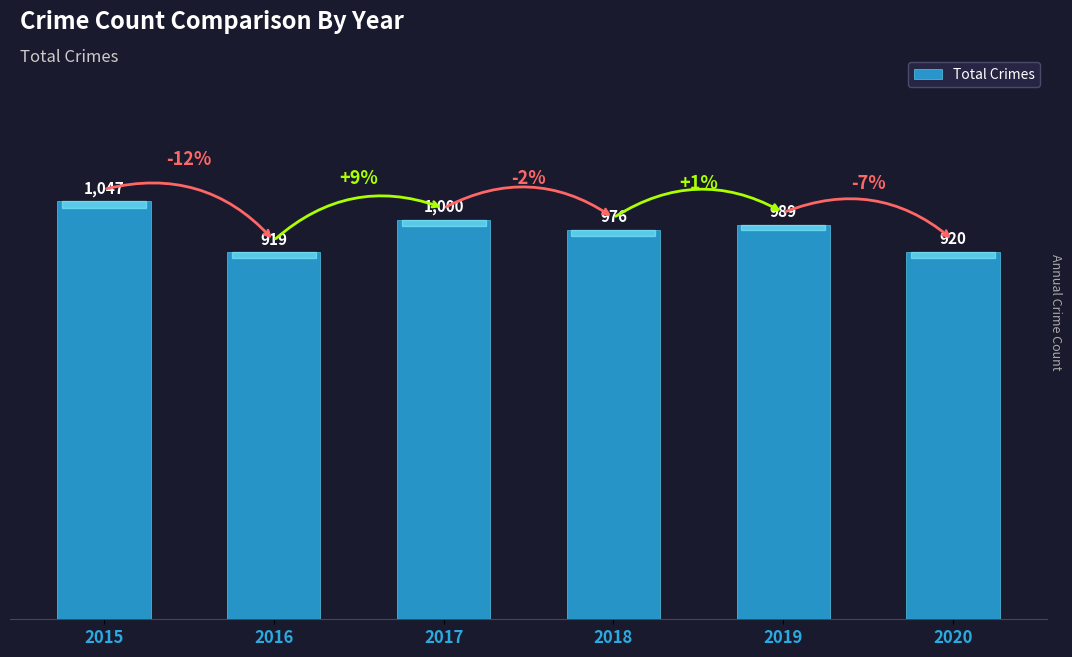

What is the difference between the second highest and second lowest values?

80